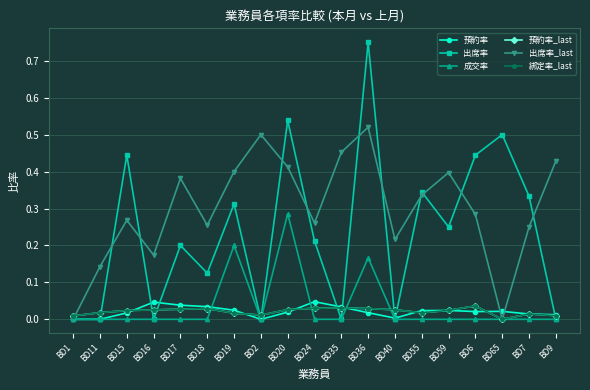

What is the total value across all series at BD2?

0.5